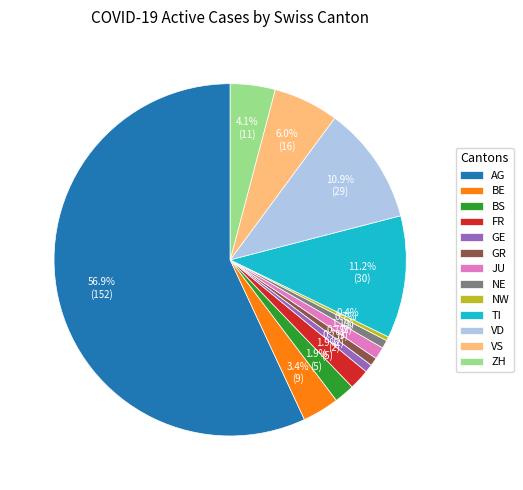

How many segments does this pie chart have?

13